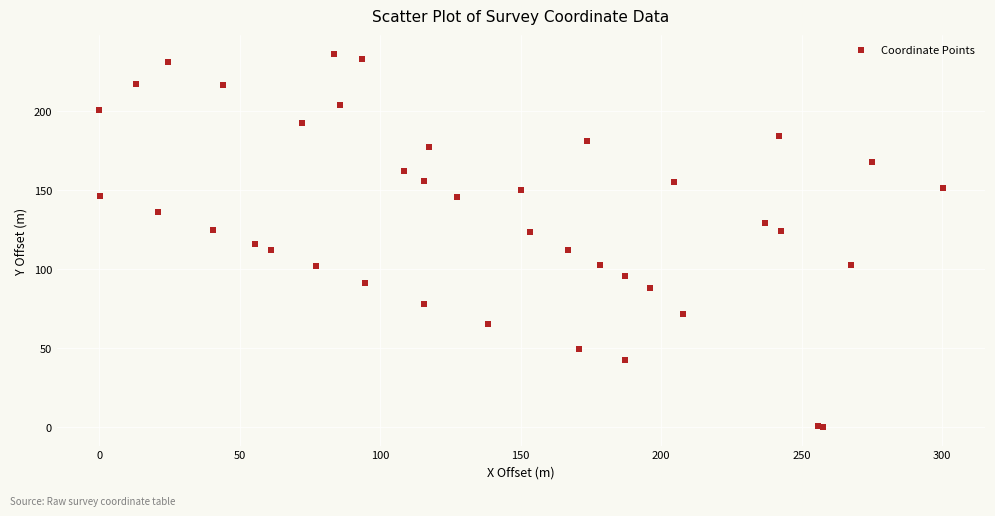

What Y value in the scatter plot is closest to 118?

115.3